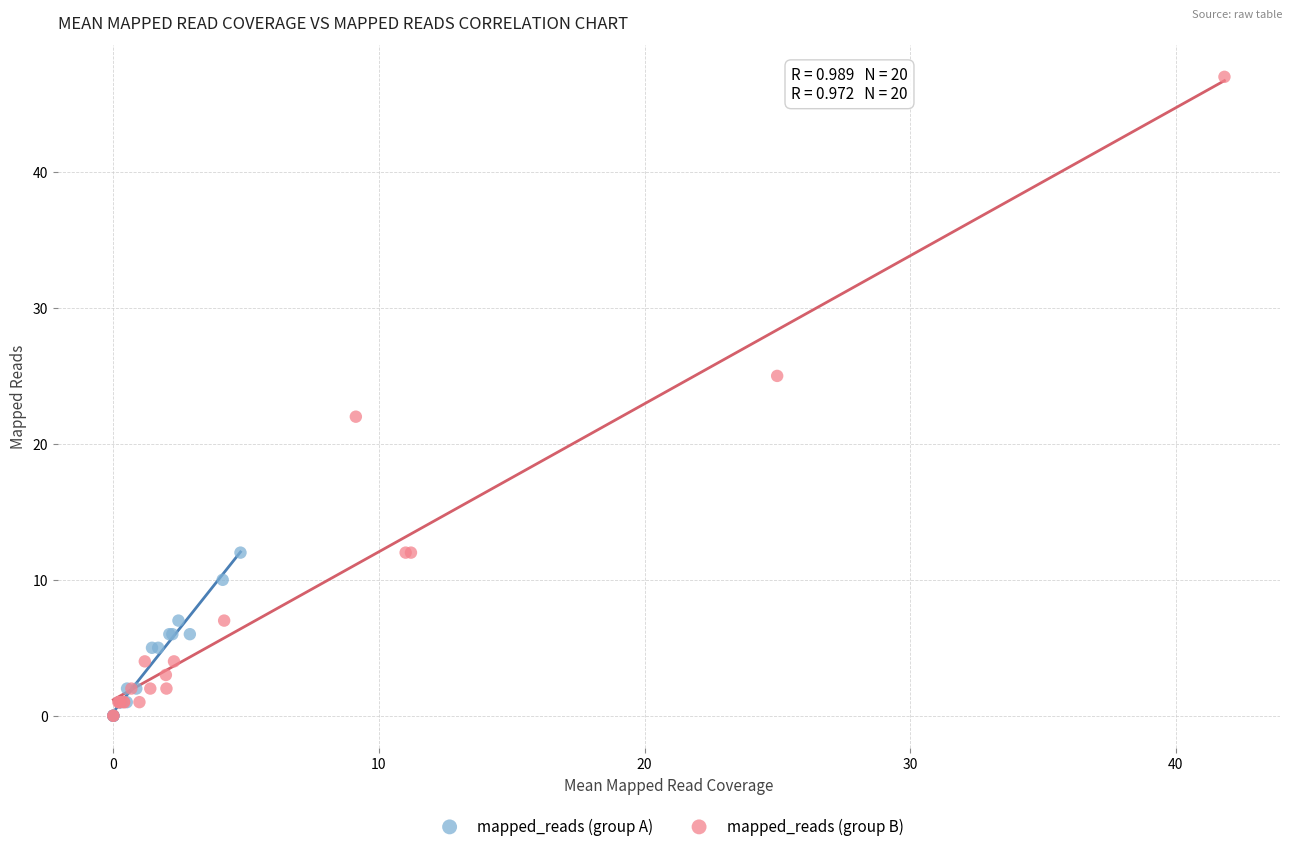

Which series reaches the maximum Y coordinate?

mapped_reads (group B)